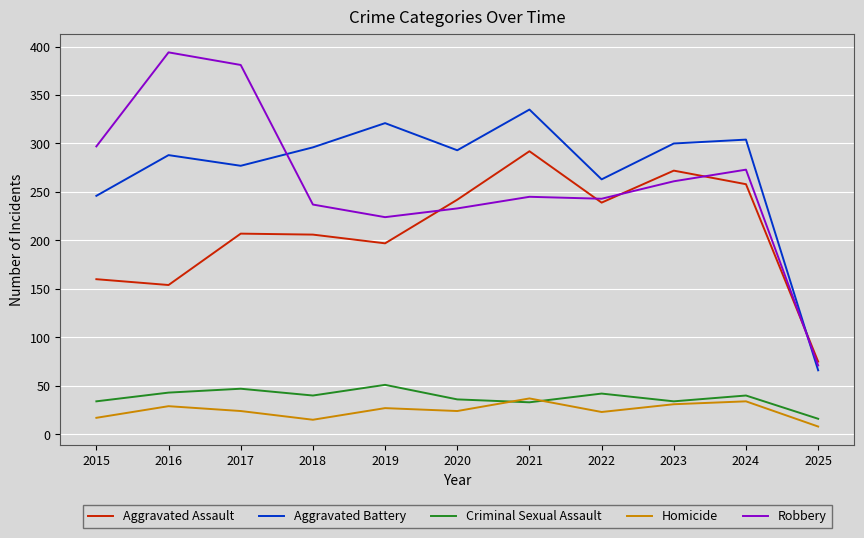

What is the total value across all series at 2021?

942